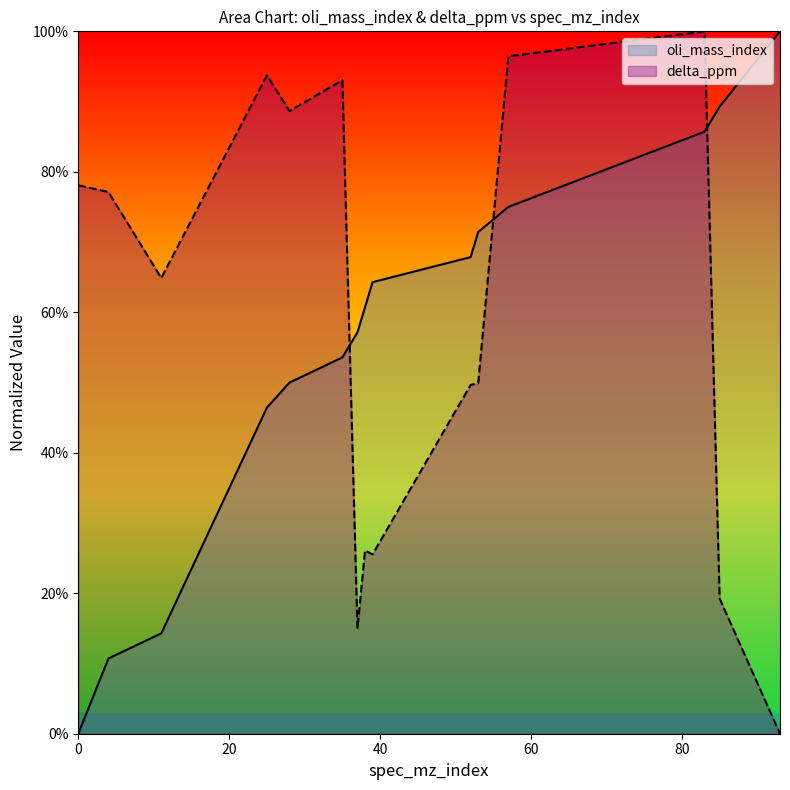

What is the difference between the maximum and minimum values in the oli_mass_index series?

1.0